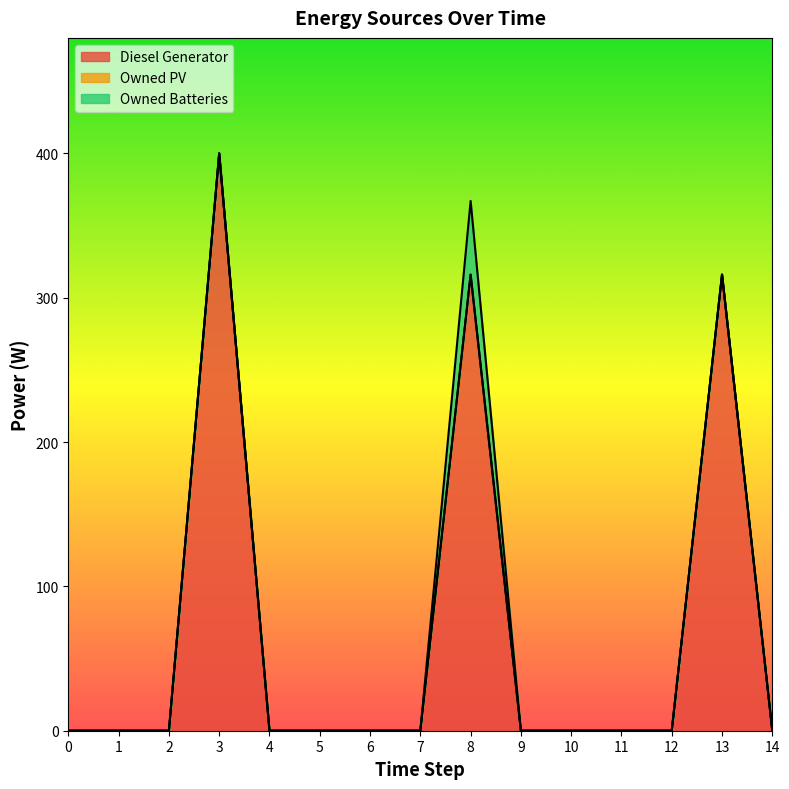

True or false: Owned Batteries has a value of -27 at 0.

False